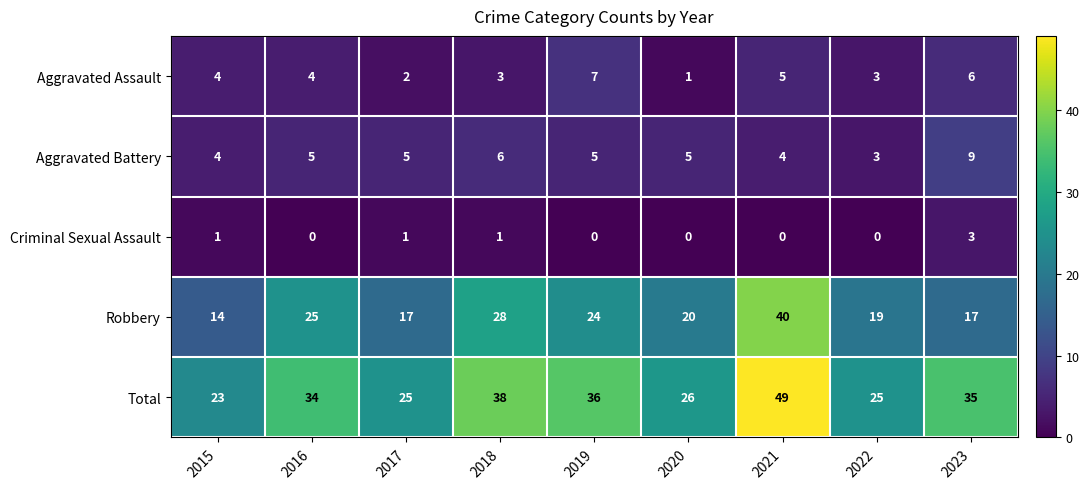

How many distinct data groups are displayed?

5